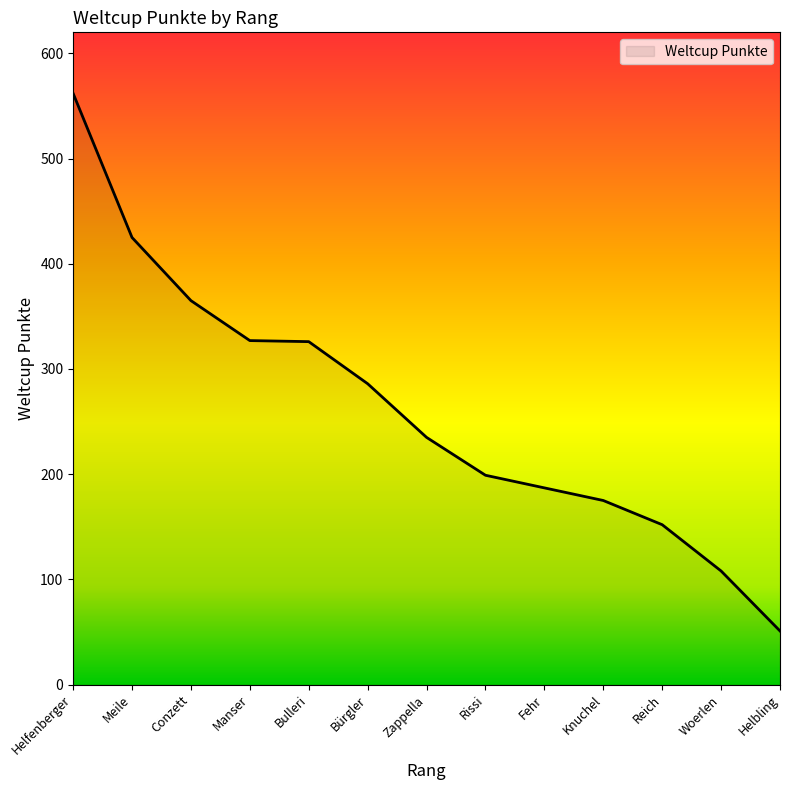

The chart shows a value of 327 at Manser. True or false?

True